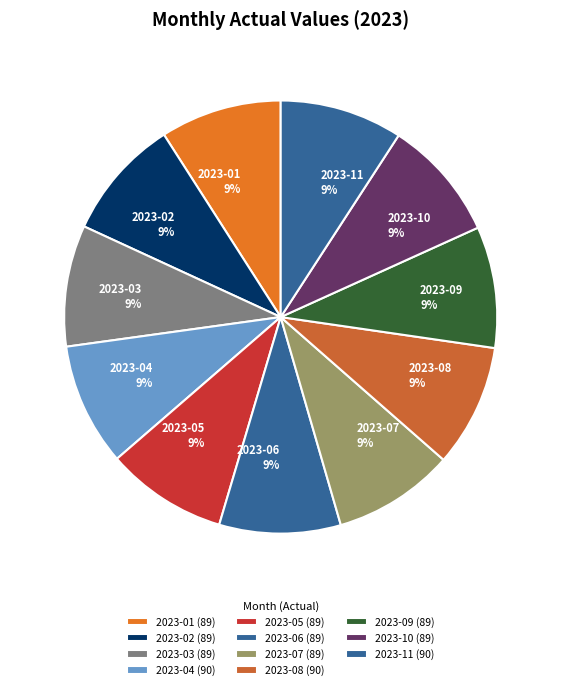

To the nearest percent, what is the combined percentage of 2023-10 and 2023-09?

18%